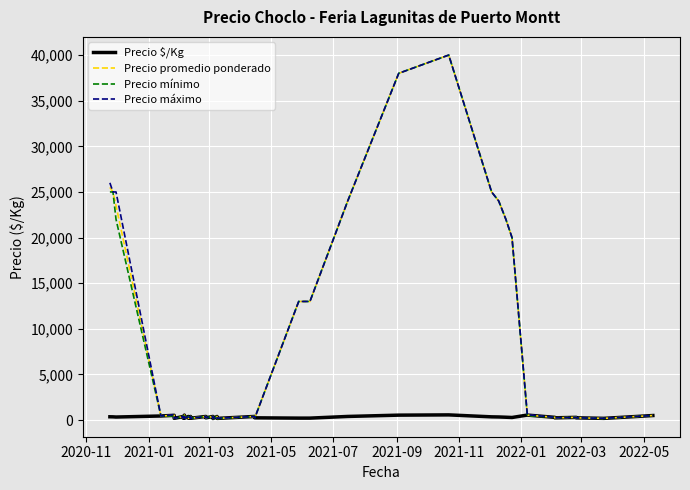

What is the minimum value for Precio promedio ponderado?

170